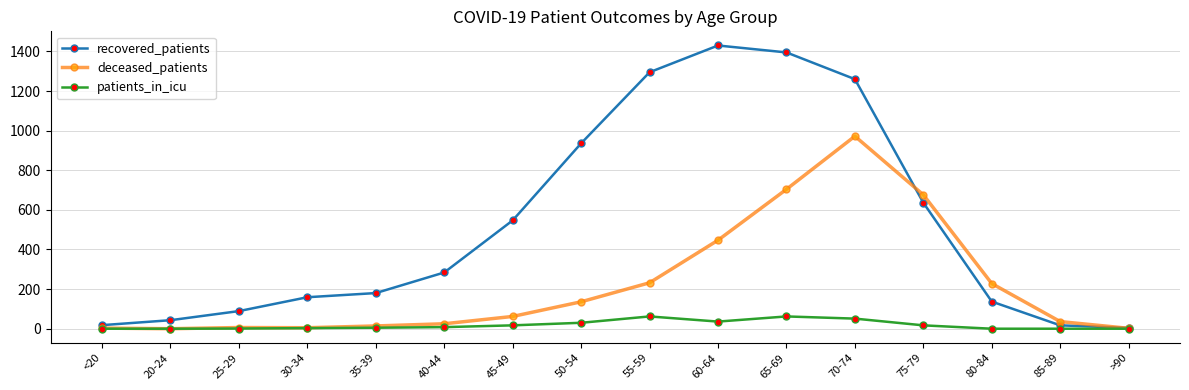

True or false: deceased_patients has a value of 25 at 40-44.

True